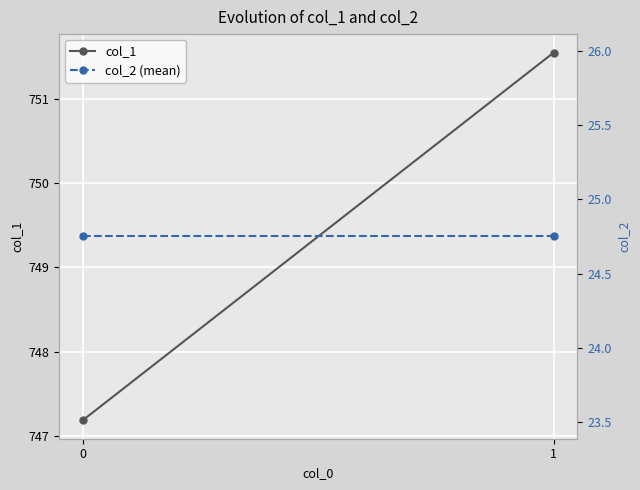

Reading right to left, list all the values displayed in this chart.

col_1: 1=751.5	0=747.2
col_2 (mean): 1=24.8	0=24.8